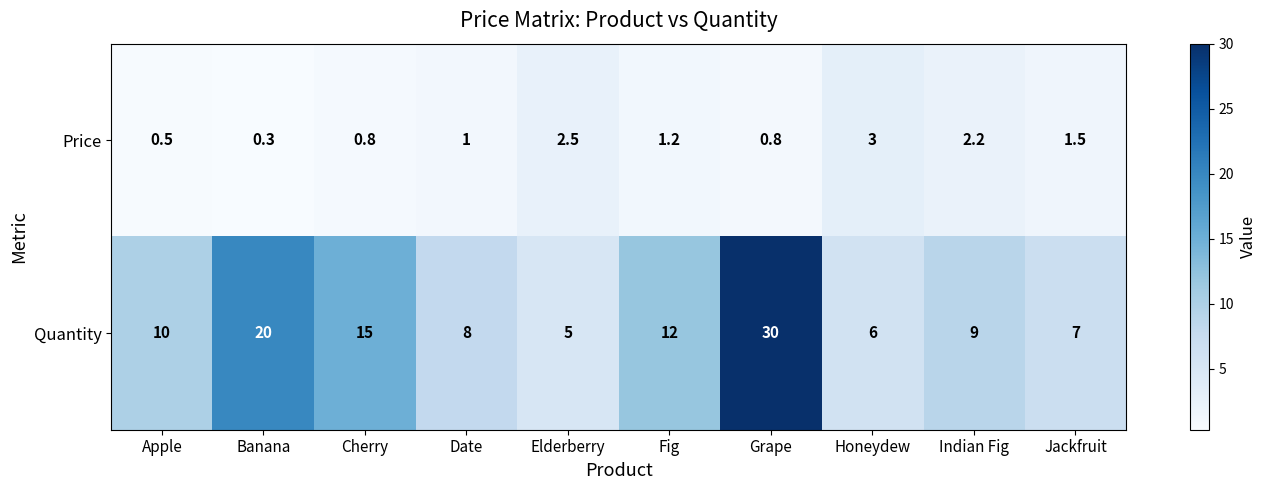

What is the approximate value of Quantity at Indian Fig?

9.0